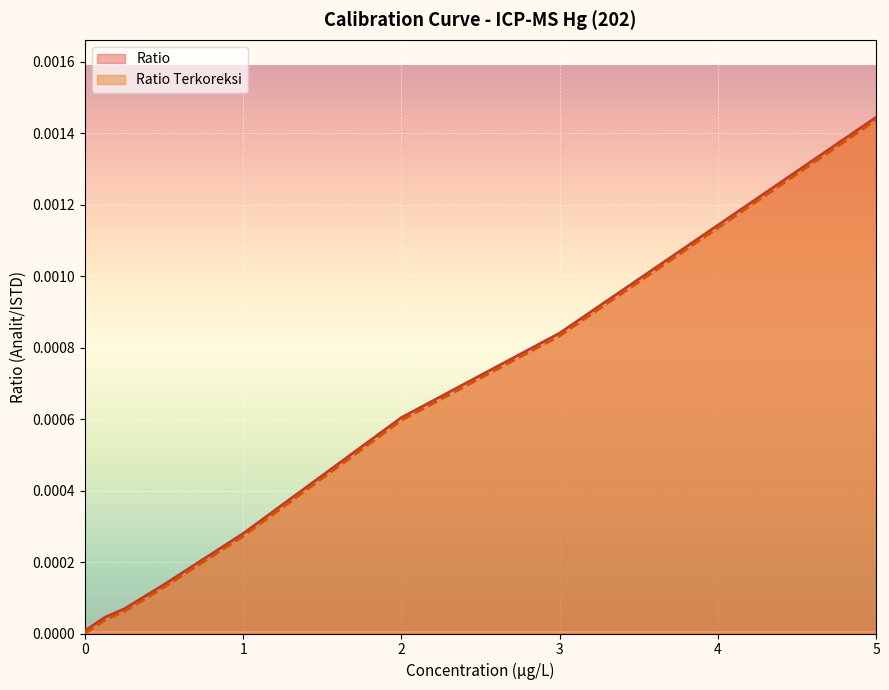

True or false: Ratio and Ratio Terkoreksi intersect in this chart.

False